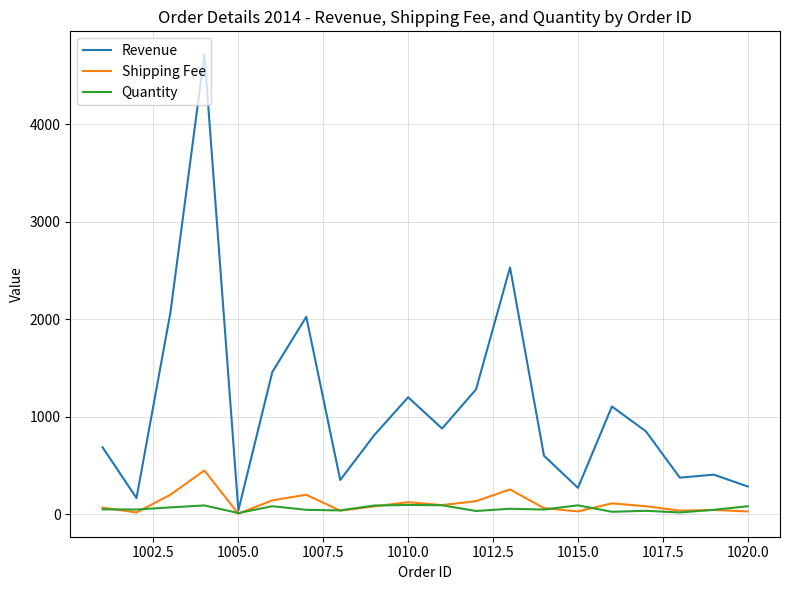

Which series has the widest spread of values?

Revenue